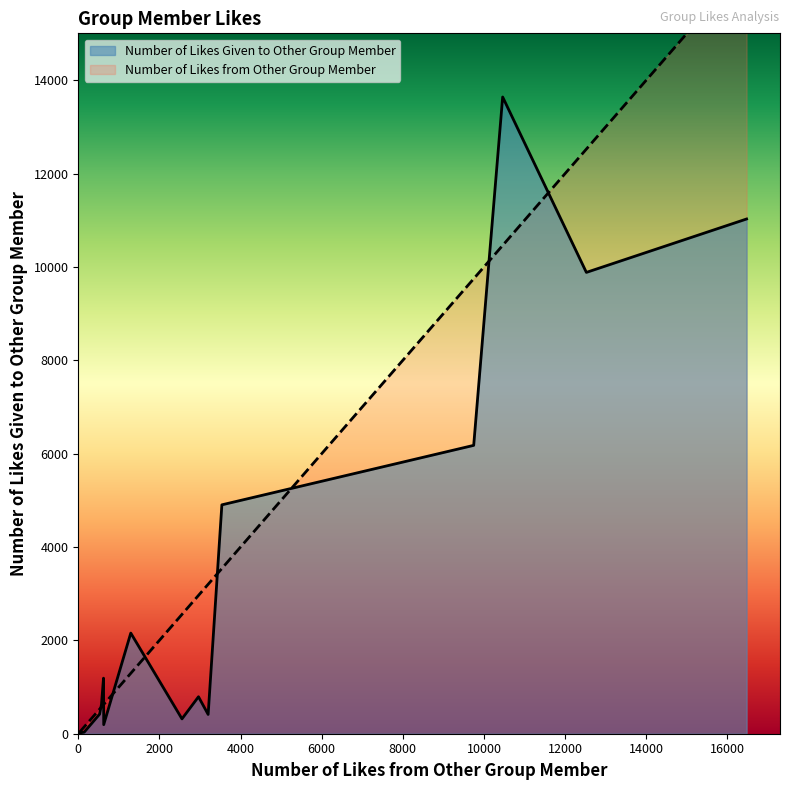

What is the maximum value shown in the chart?

16472